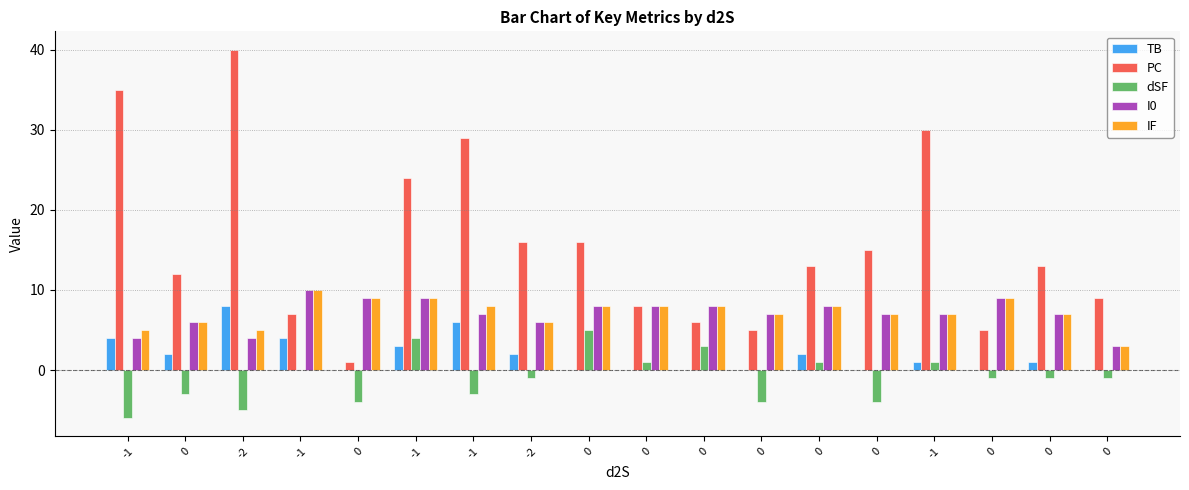

True or false: dSF has a value of -1 at -2.

False